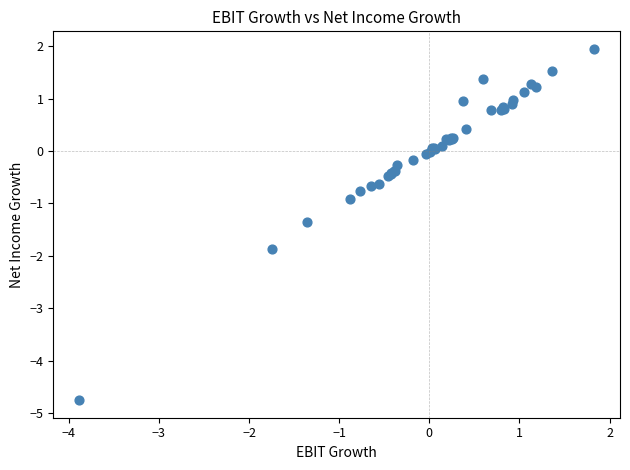

What Y value in the scatter plot is closest to -1?

-0.9